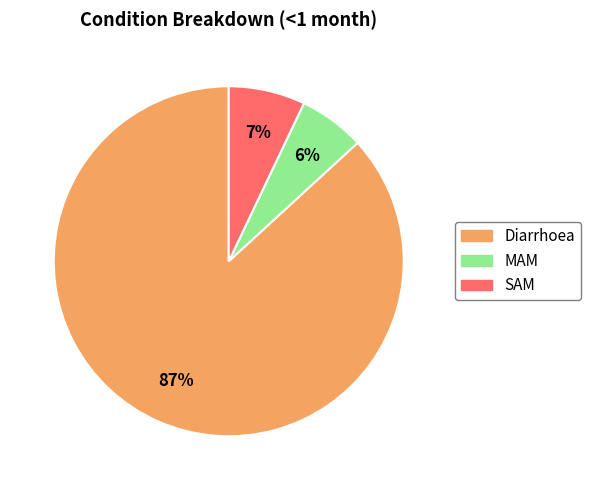

Combined, do SAM and Diarrhoea account for over 50%?

Yes